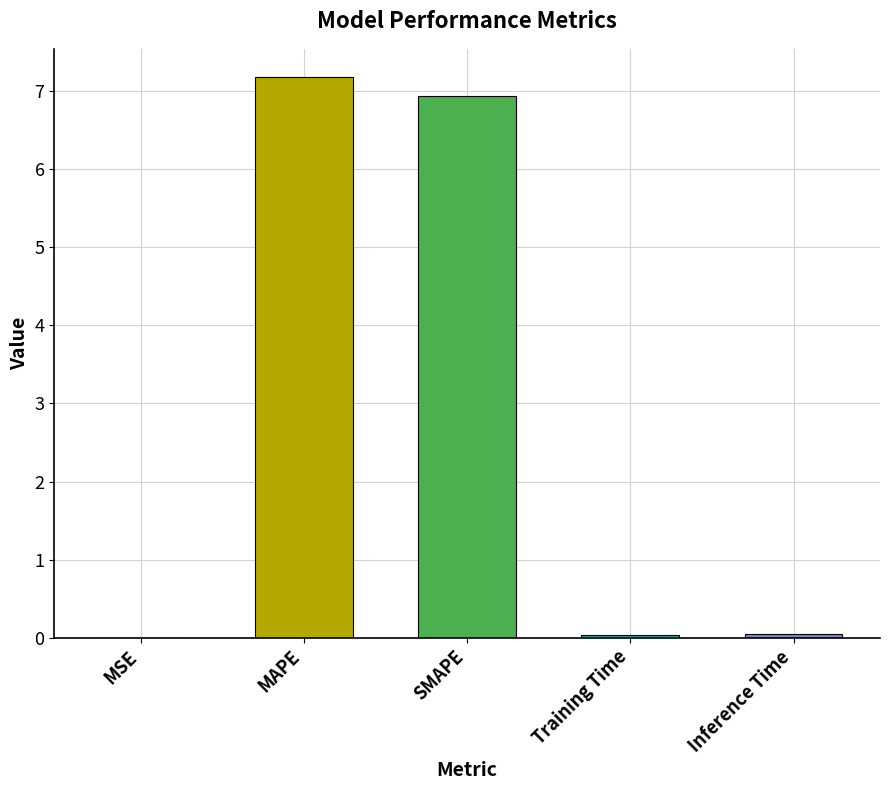

What is the sum of all values?

14.2